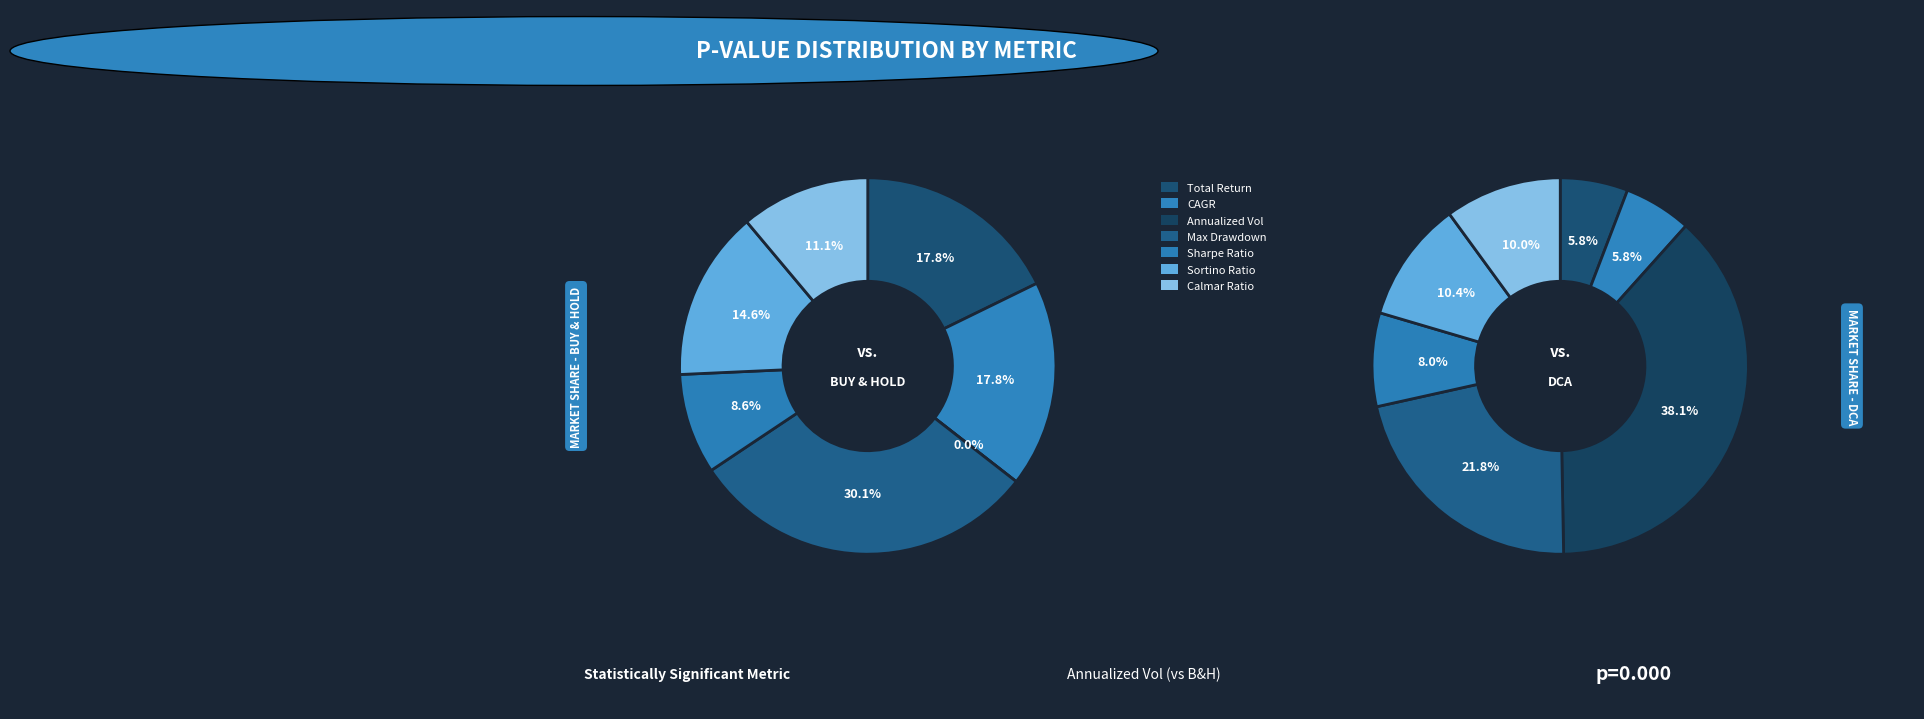

Which has a higher value, Total Return or Annualized Vol?

Total Return